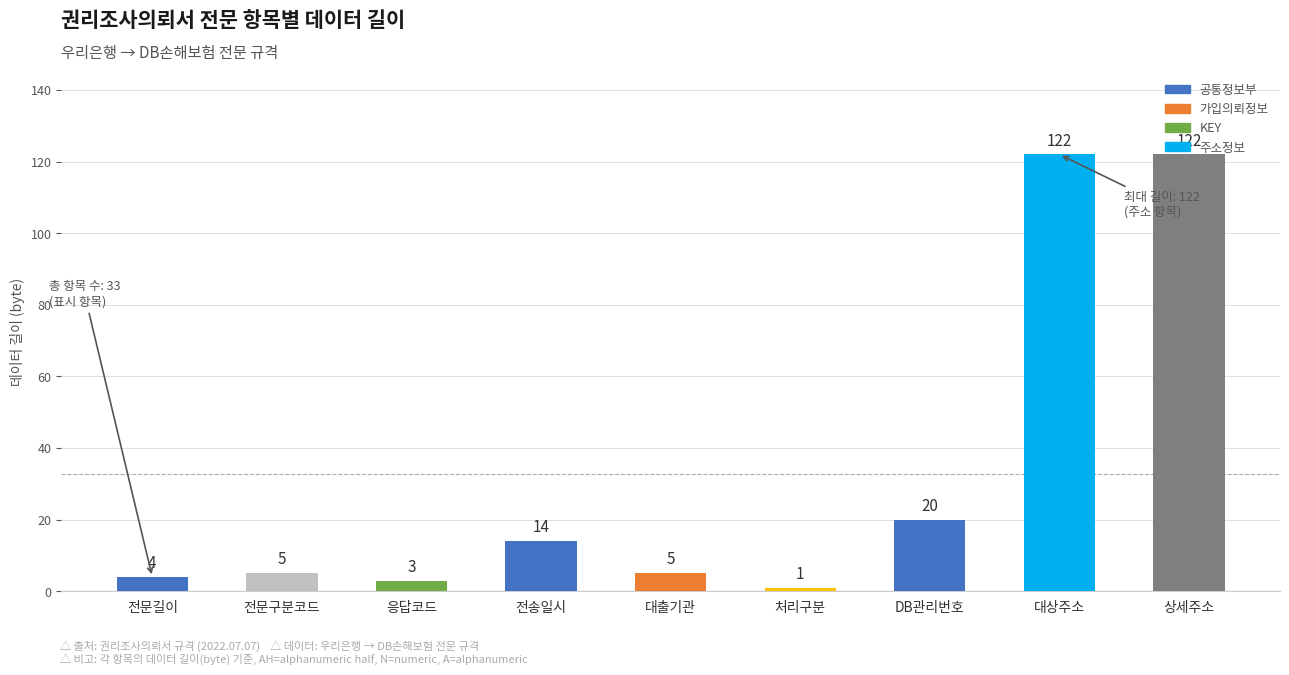

Which label corresponds to the smallest value in the chart?

처리구분